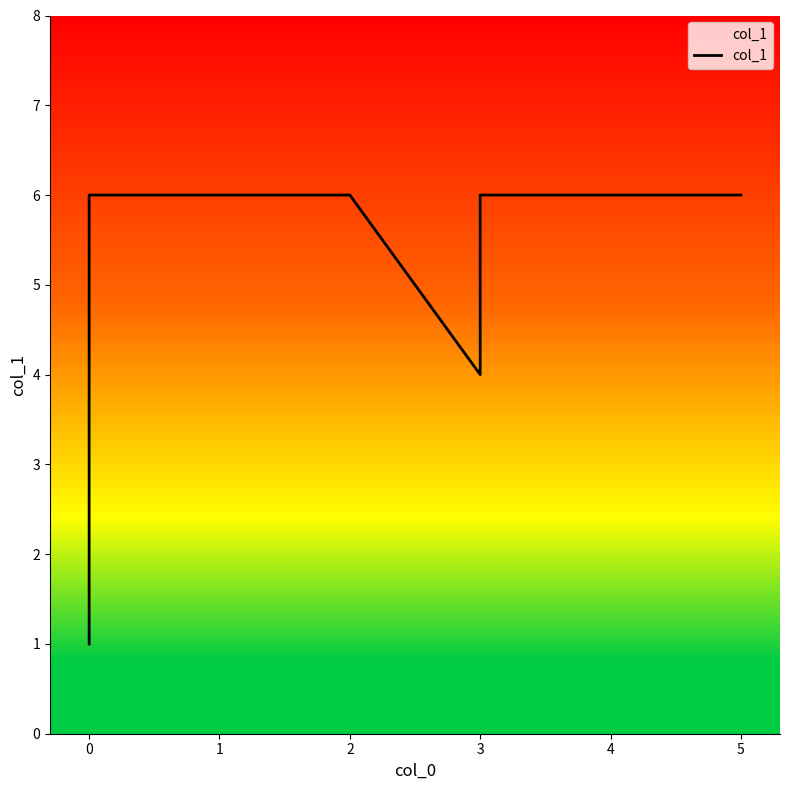

What is the ratio of the value at 3 to the value at 5?

0.7